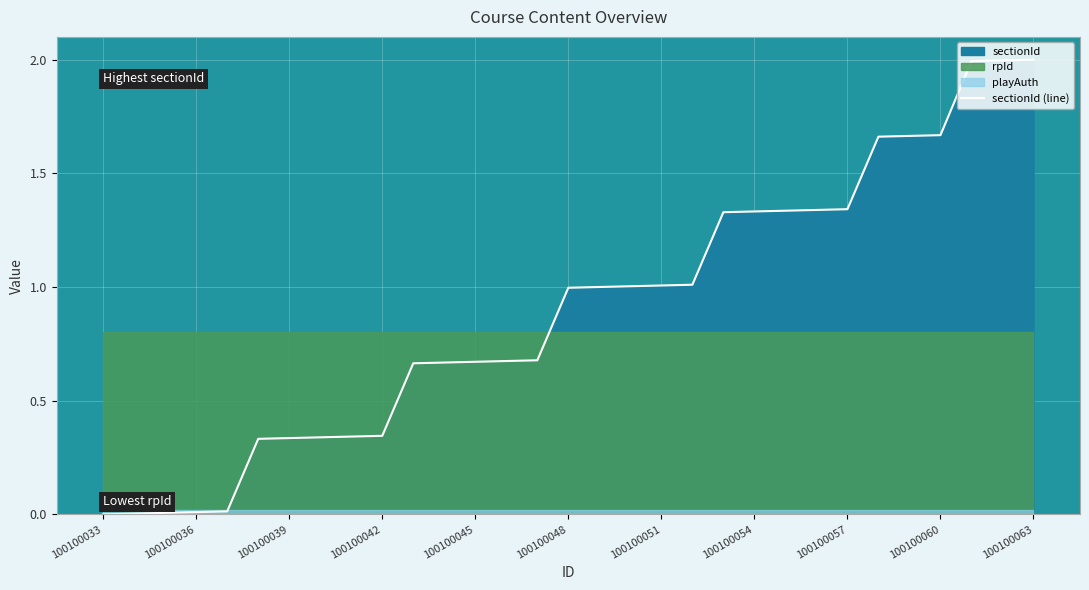

Reading right to left, transcribe all the data shown in this chart.

2.0	2.0	2.0	1.7	1.7	1.7	1.3	1.3	1.3	1.3	1.3	1.0	1.0	1.0	1.0	1.0	0.7	0.7	0.7	0.7	0.7	0.3	0.3	0.3	0.3	0.3	0.0	0.0	0.0	0.0	0.0